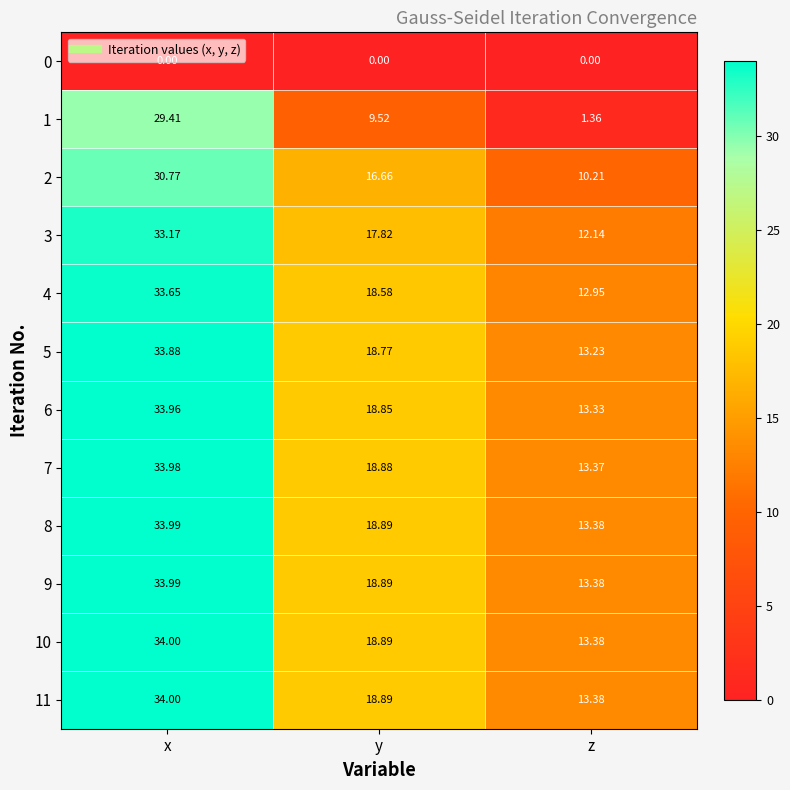

Which label corresponds to the largest value in the chart?

x